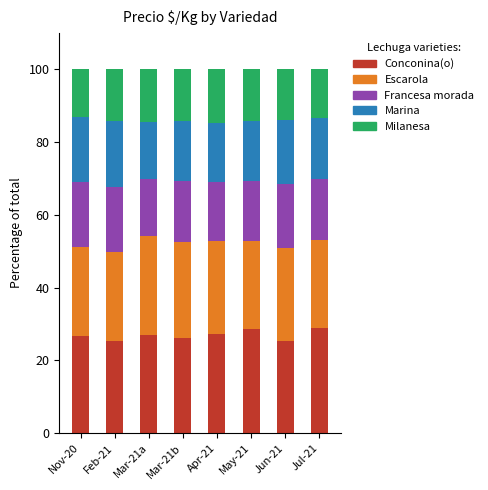

The value of Conconina(o) at Apr-21 is 27.3. True or false?

True